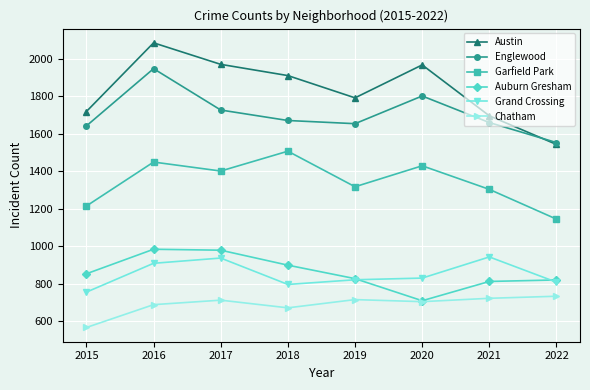

True or false: Austin has a value of 1319 at 2018.

False